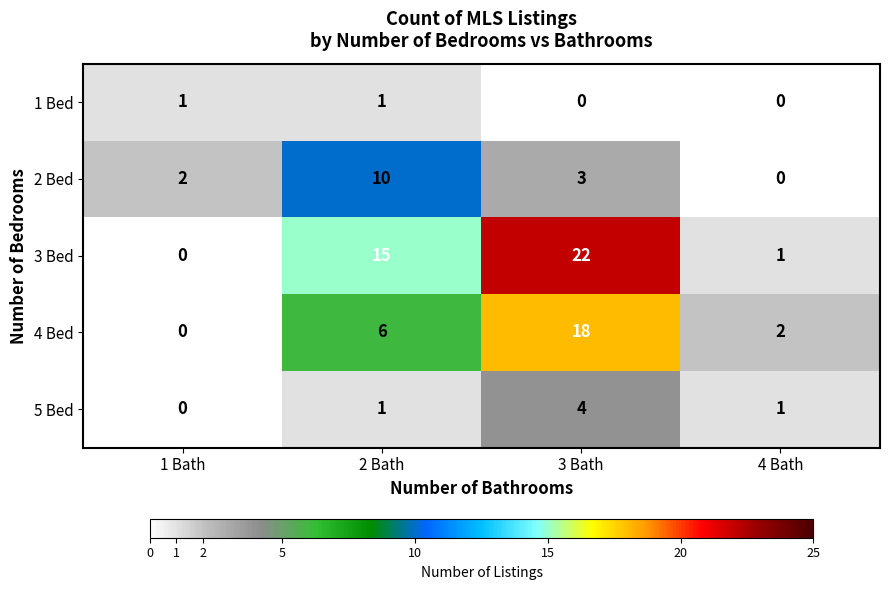

Reading left to right, what are all the values shown in this chart?

1 Bed: 1 Bath=1	2 Bath=1	3 Bath=0	4 Bath=0
2 Bed: 1 Bath=2	2 Bath=10	3 Bath=3	4 Bath=0
3 Bed: 1 Bath=0	2 Bath=15	3 Bath=22	4 Bath=1
4 Bed: 1 Bath=0	2 Bath=6	3 Bath=18	4 Bath=2
5 Bed: 1 Bath=0	2 Bath=1	3 Bath=4	4 Bath=1